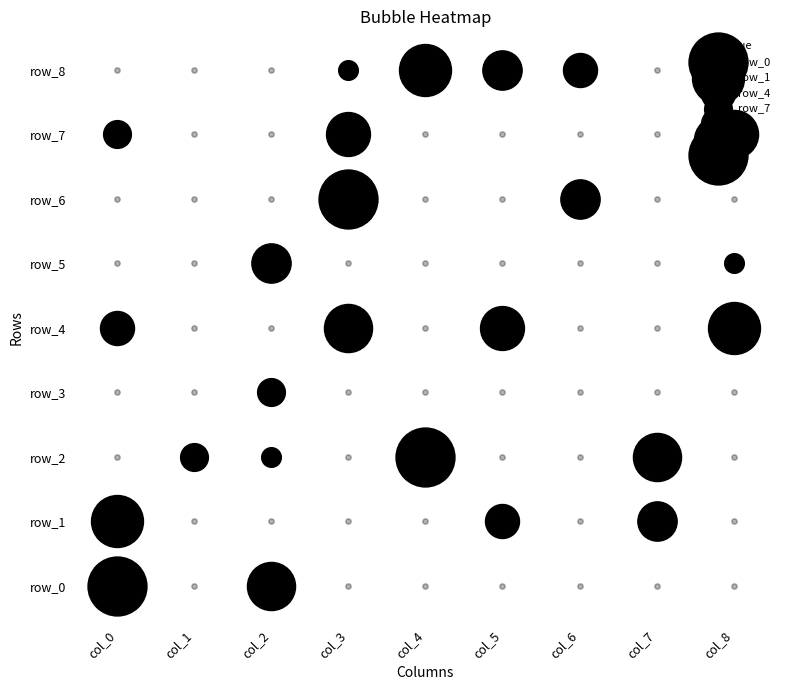

Count the row_5 values in the range 0 to 1.

8